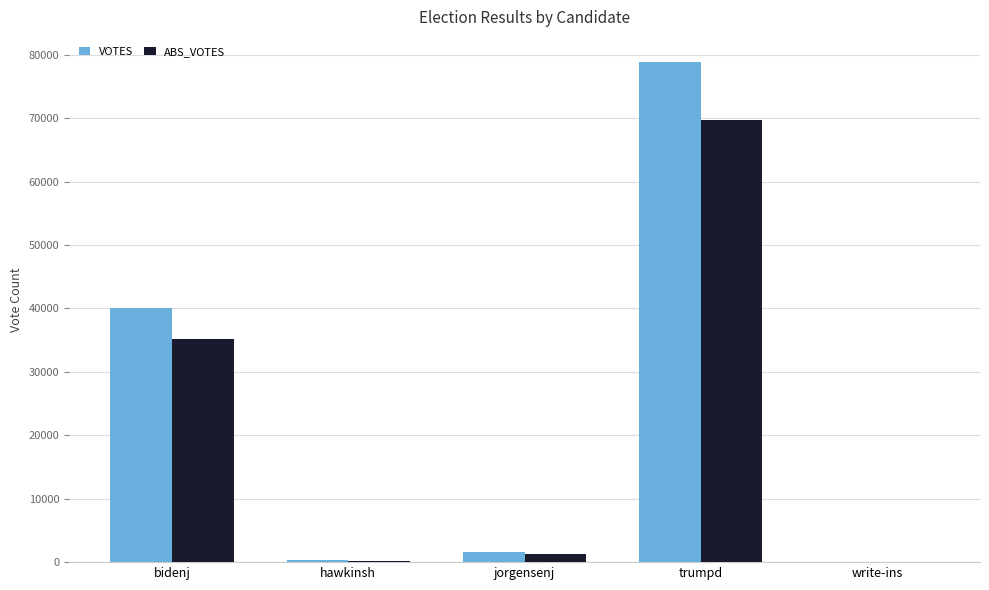

The value of VOTES at jorgensenj is 1617. True or false?

True